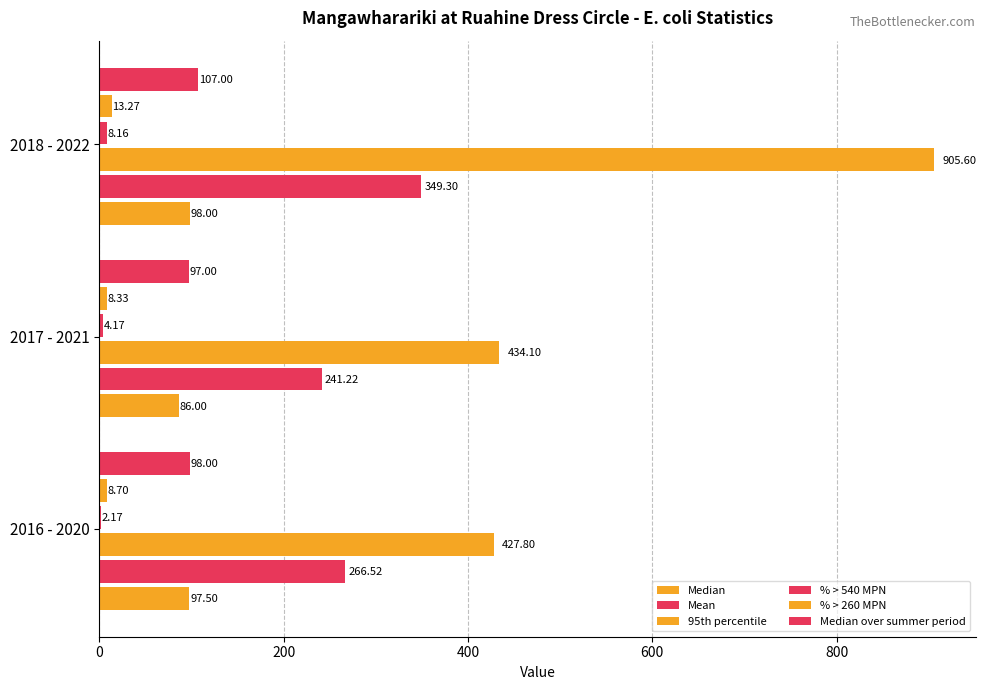

What is the average value of the 95th percentile series?

589.2